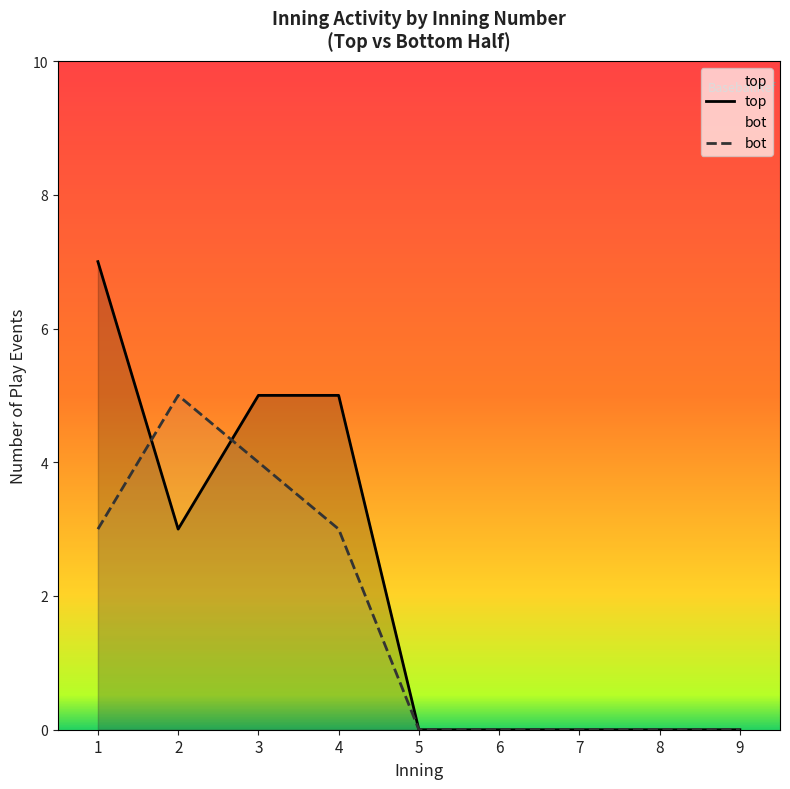

At 2, list the series in order from smallest to largest.

top, bot